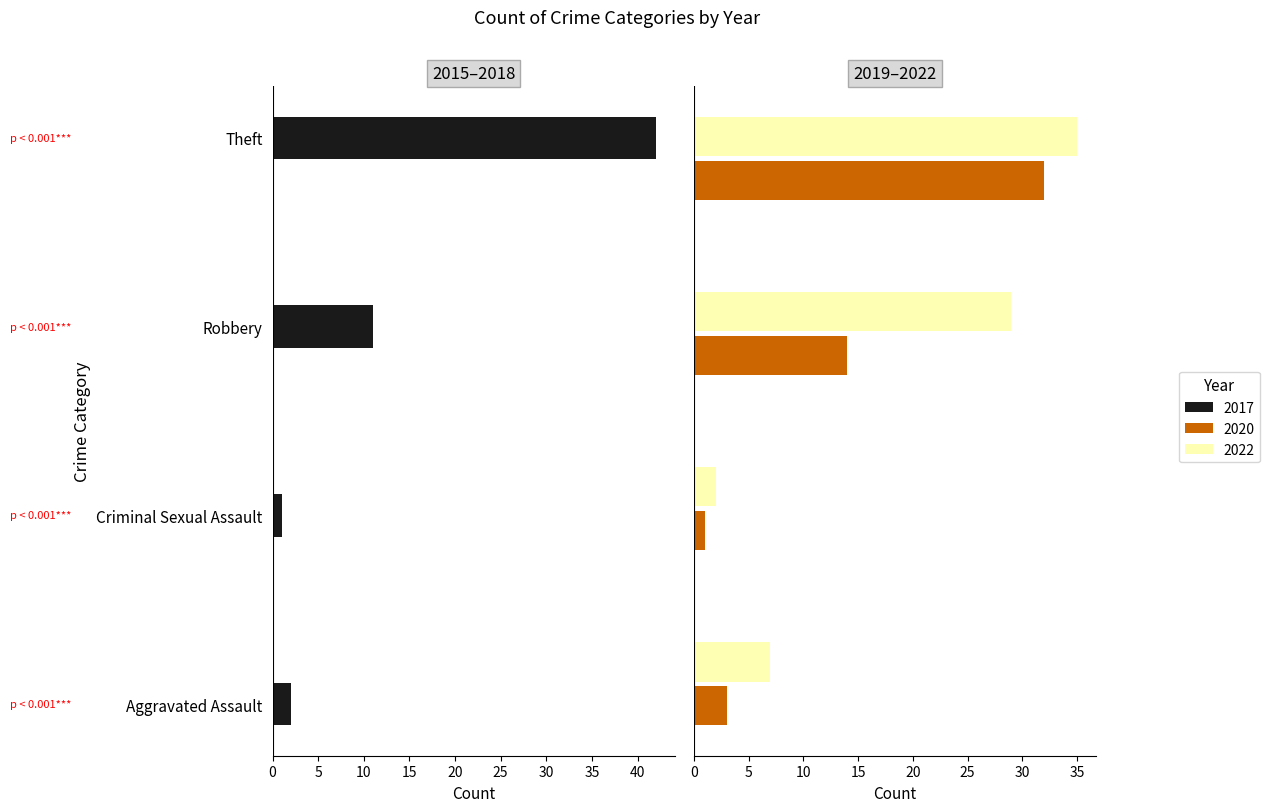

What is the total value across all series at Robbery?

54